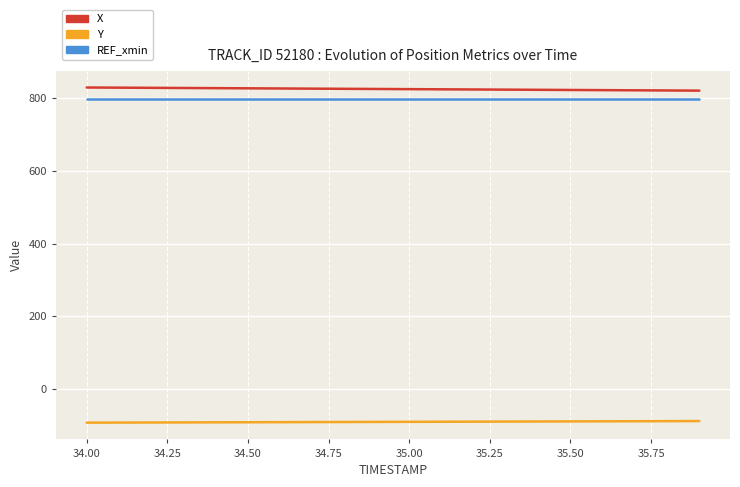

True or false: X and Y cross at least once.

False